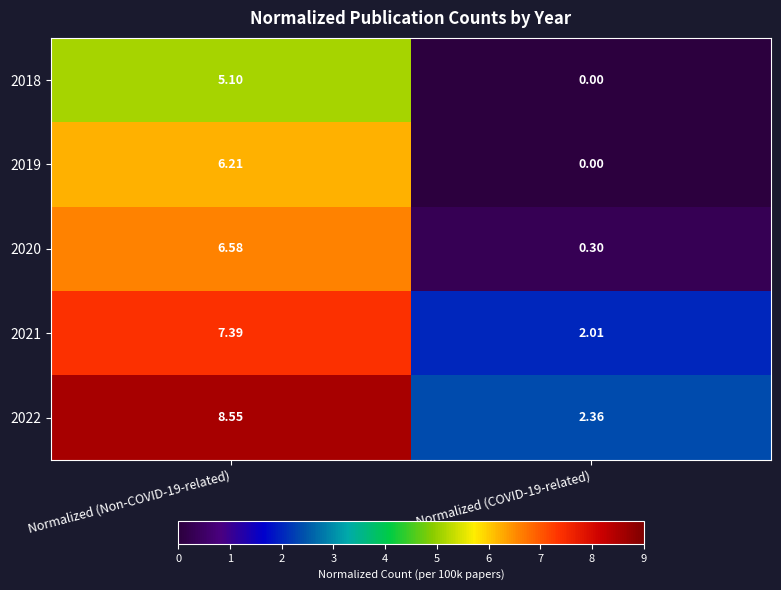

Is the value of 2021 at Normalized (Non-COVID-19-related) greater than the value of 2022 at Normalized (COVID-19-related)?

Yes